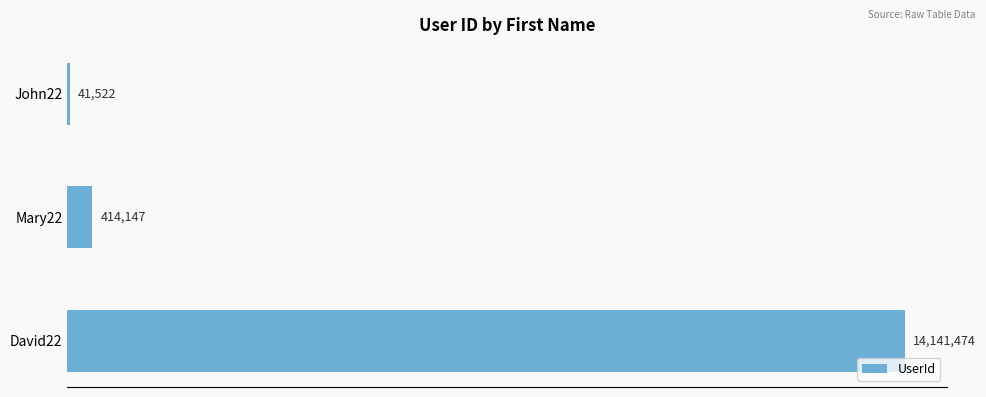

What is the greatest value displayed?

14141474